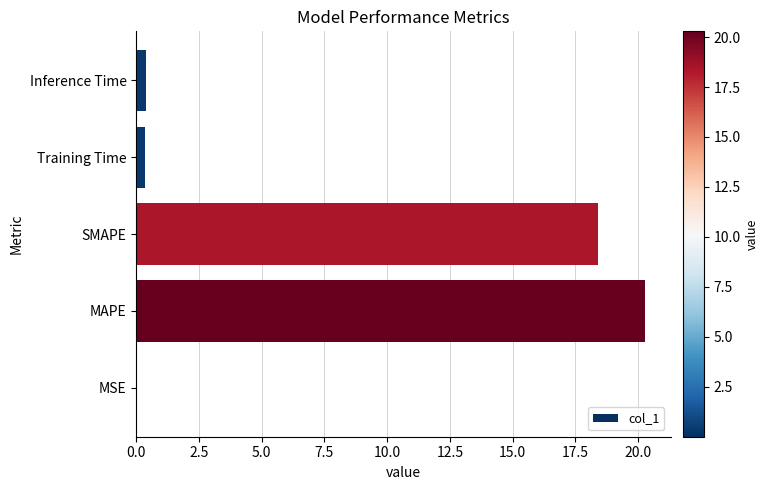

Which has a higher value, MAPE or Inference Time?

MAPE